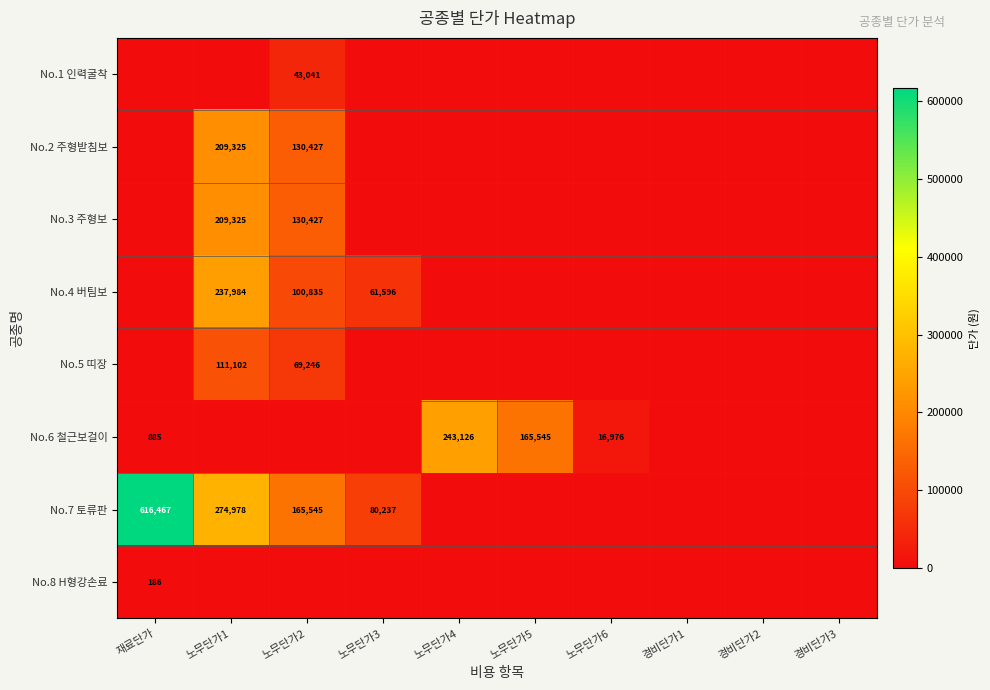

The value of No.3 주형보 at 노무단가2 is 130427. True or false?

True